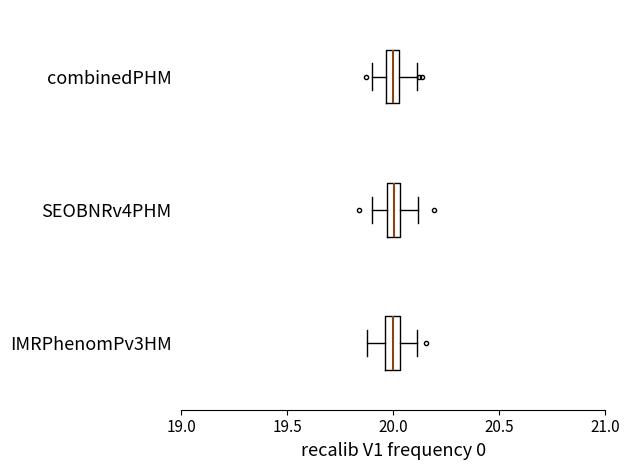

Where does the right whisker of the box for combinedPHM end on the x-axis? The values are not printed on the chart, so give them approximately, as read against the axis.

20.10